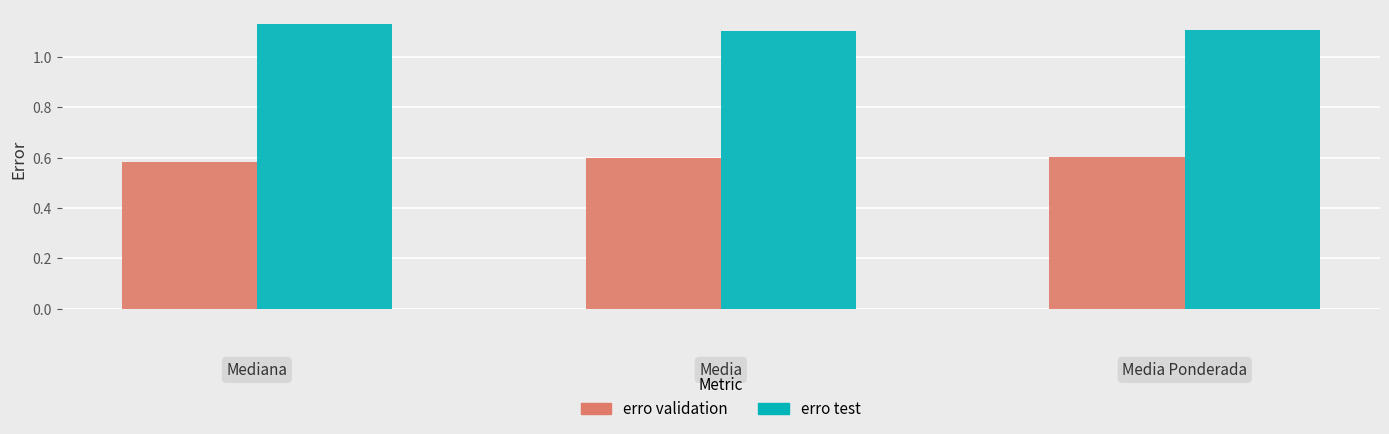

How many erro test values are between 1 and 2?

3